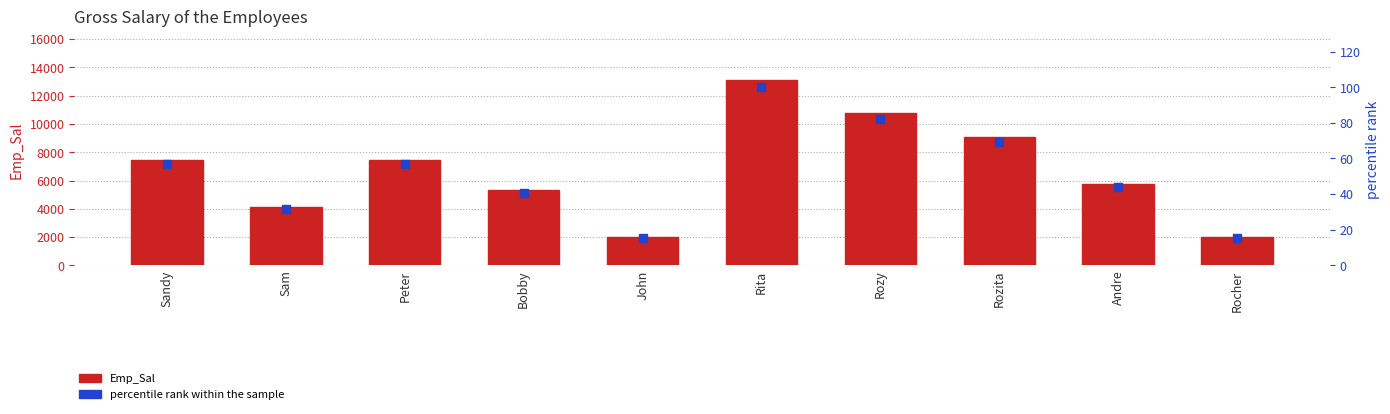

Which series reaches the minimum Y coordinate?

percentile rank within the sample